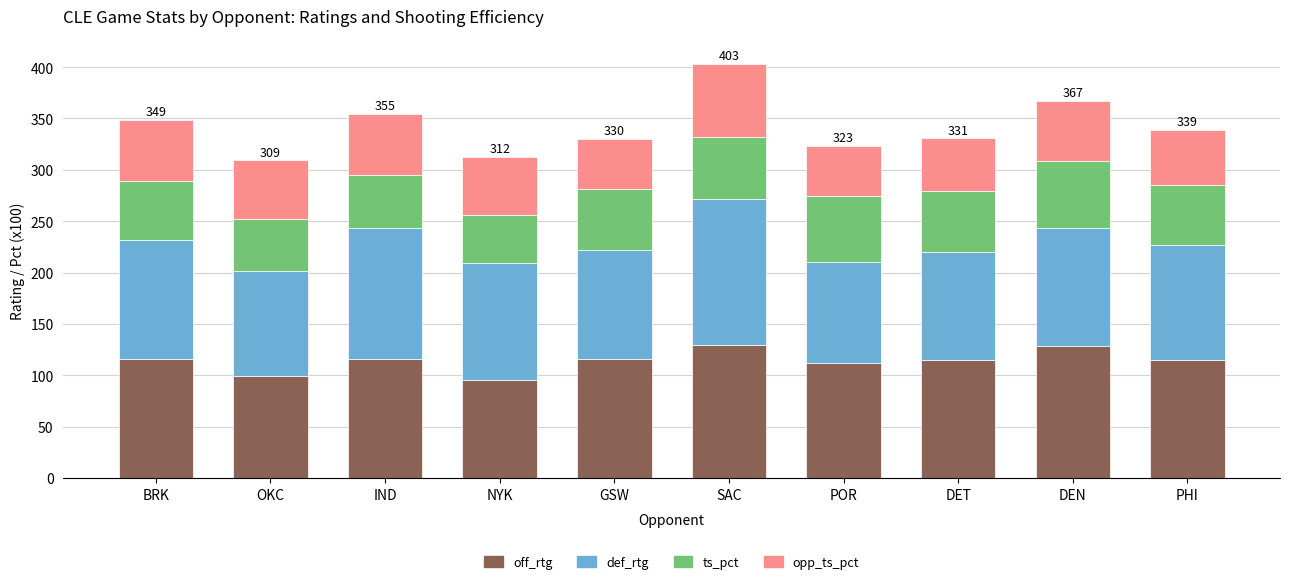

What is the difference between the maximum and minimum values in the off_rtg series?

33.9